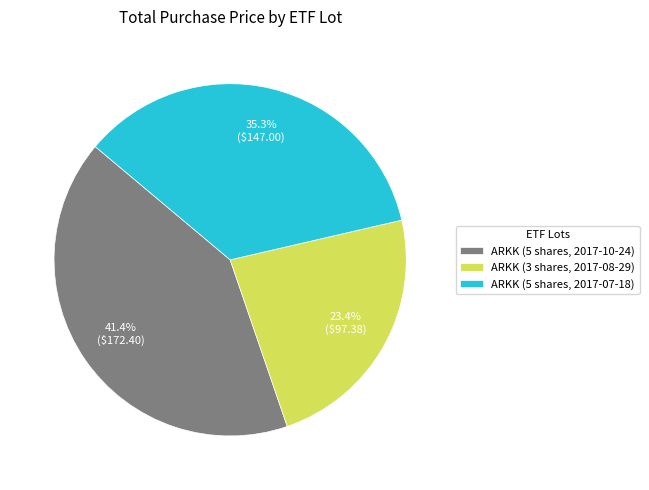

Is ARKK (5 shares, 2017-10-24) the majority of the pie?

No